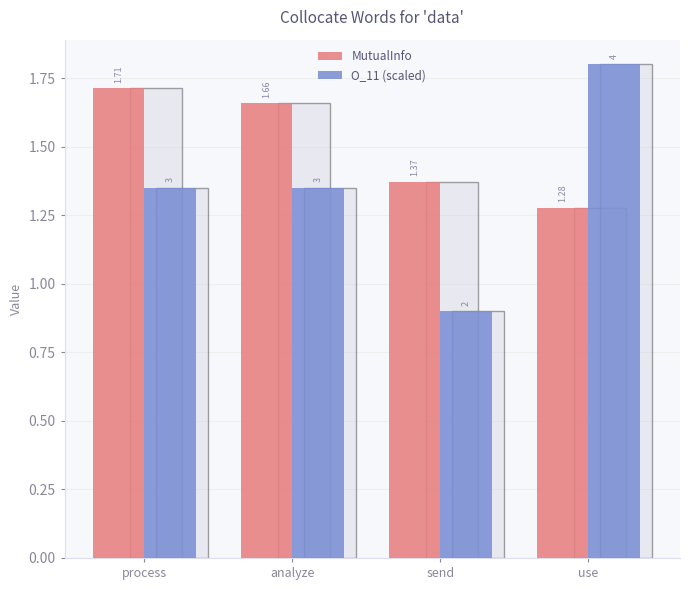

What is the label of the 1st bar from the right?

use